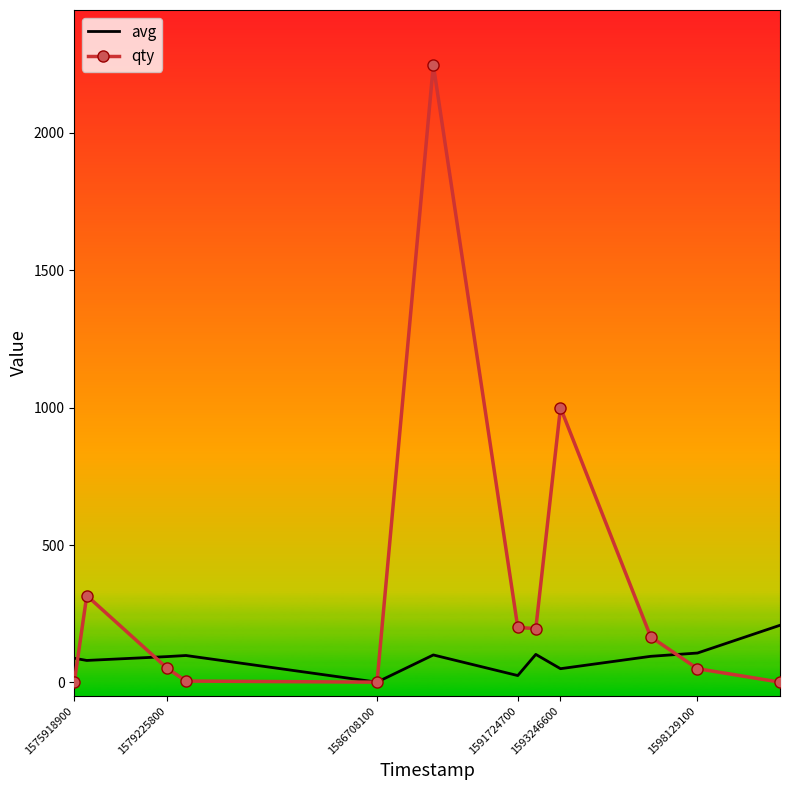

What is the highest value of the avg series?

208